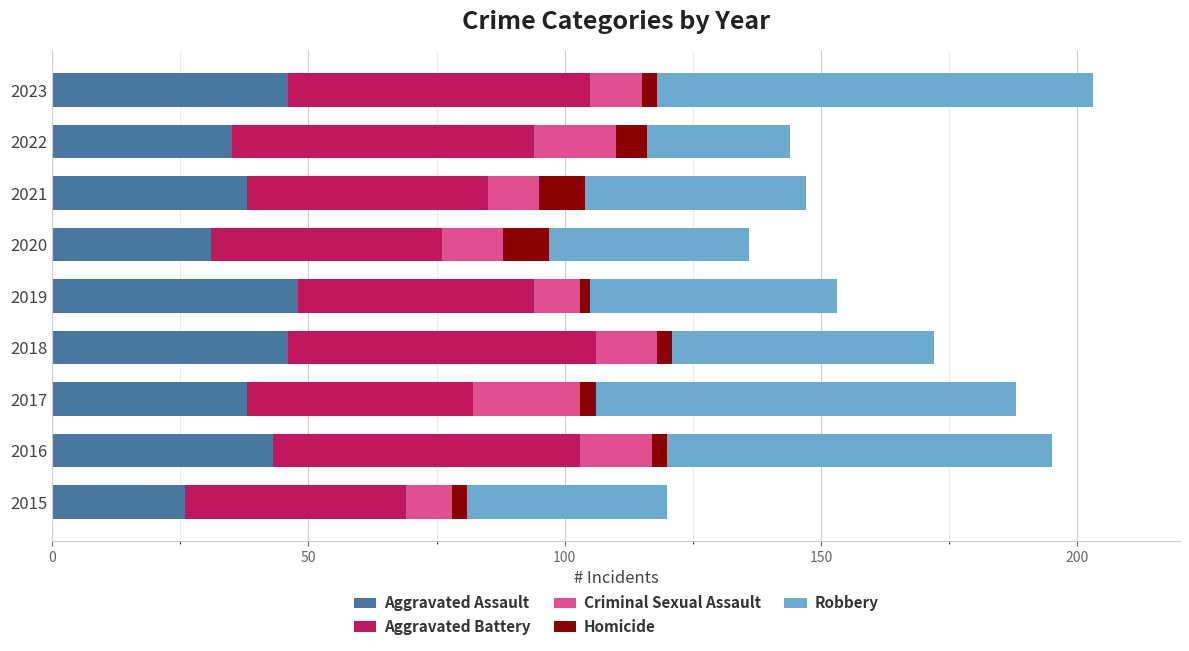

The value of Aggravated Assault at 2018 is 29. True or false?

False